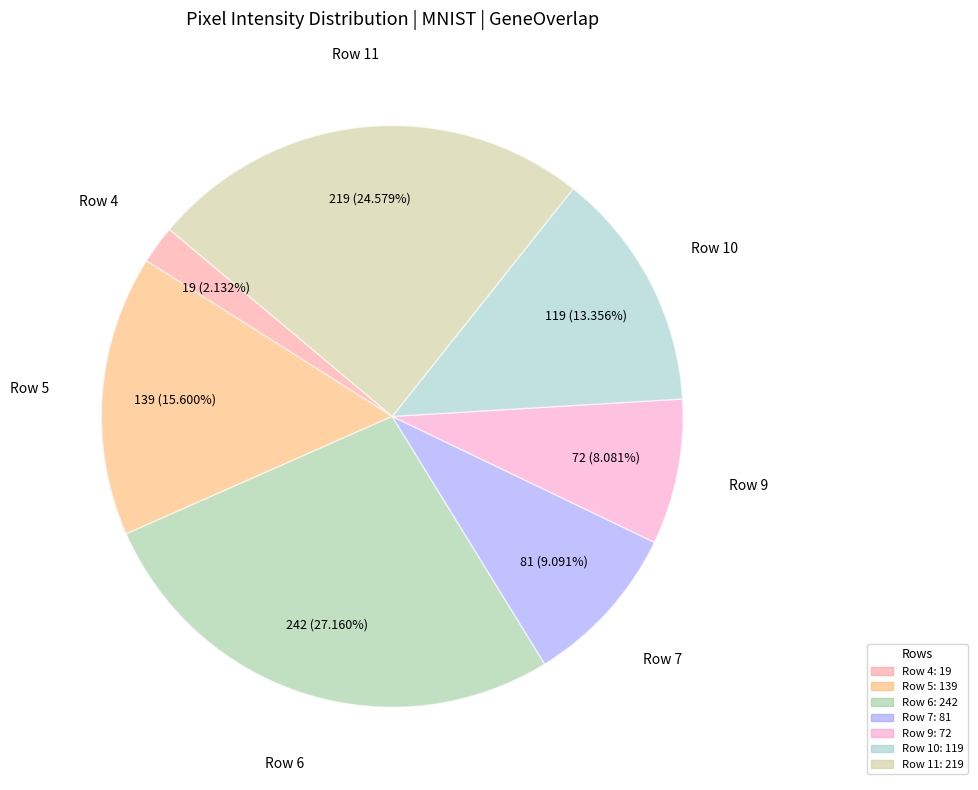

Is there any slice that represents more than half of the pie?

No